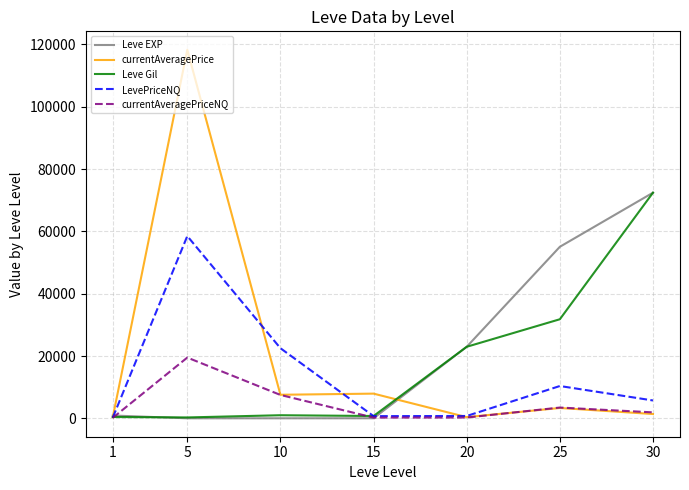

Which series changed the most between 10 and 15?

LevePriceNQ